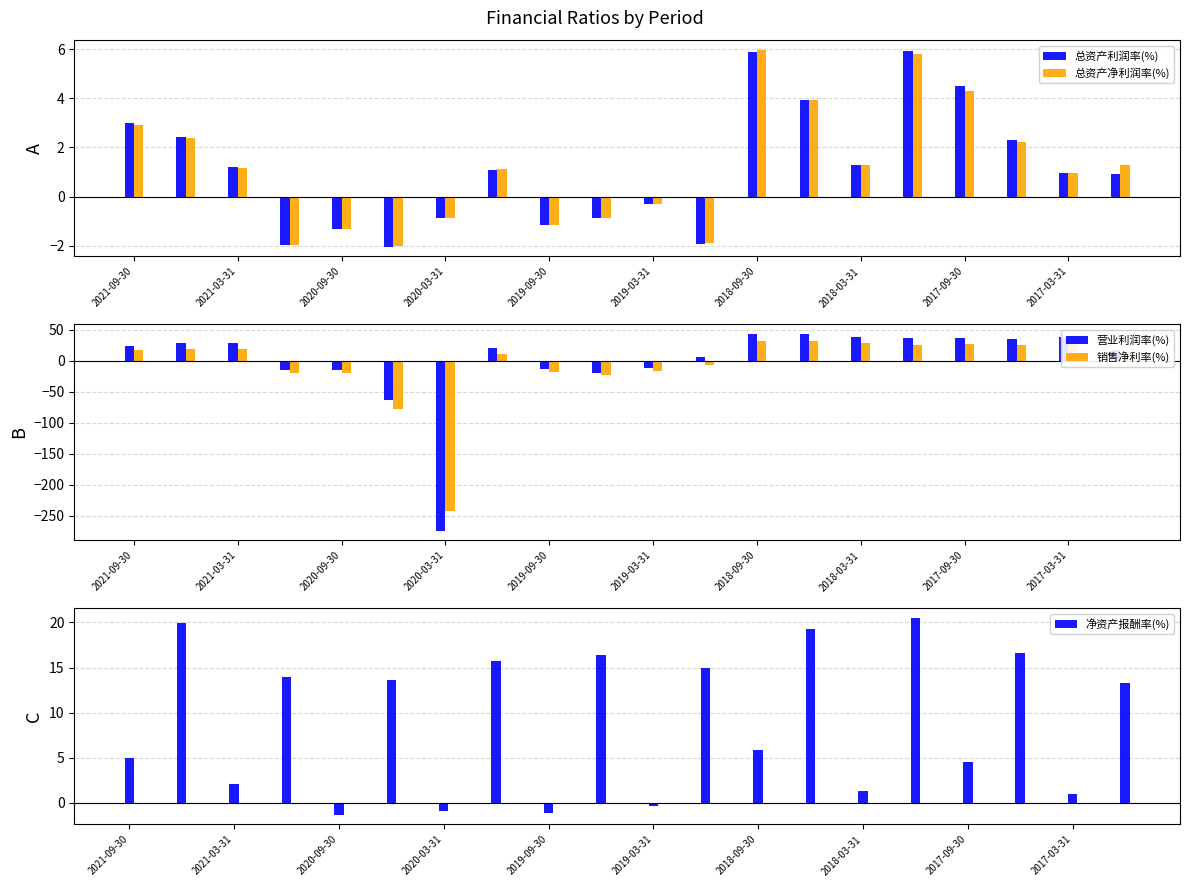

Which series has the largest range (max minus min)?

营业利润率(%)